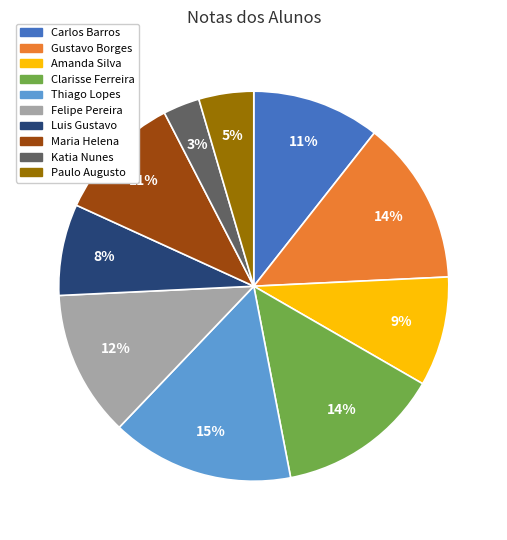

To the nearest percent, what percentage of the pie is Katia Nunes?

3%